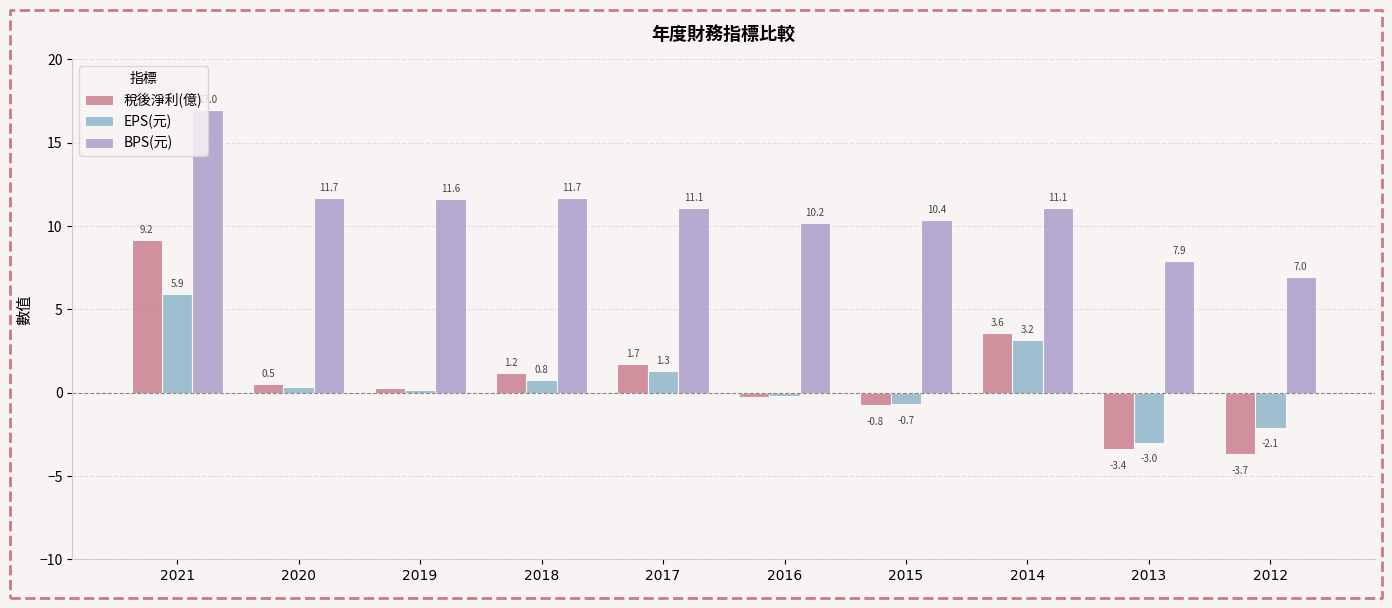

Rank the categories by BPS(元) value from highest to lowest.

2021, 2020, 2018, 2019, 2017, 2014, 2015, 2016, 2013, 2012